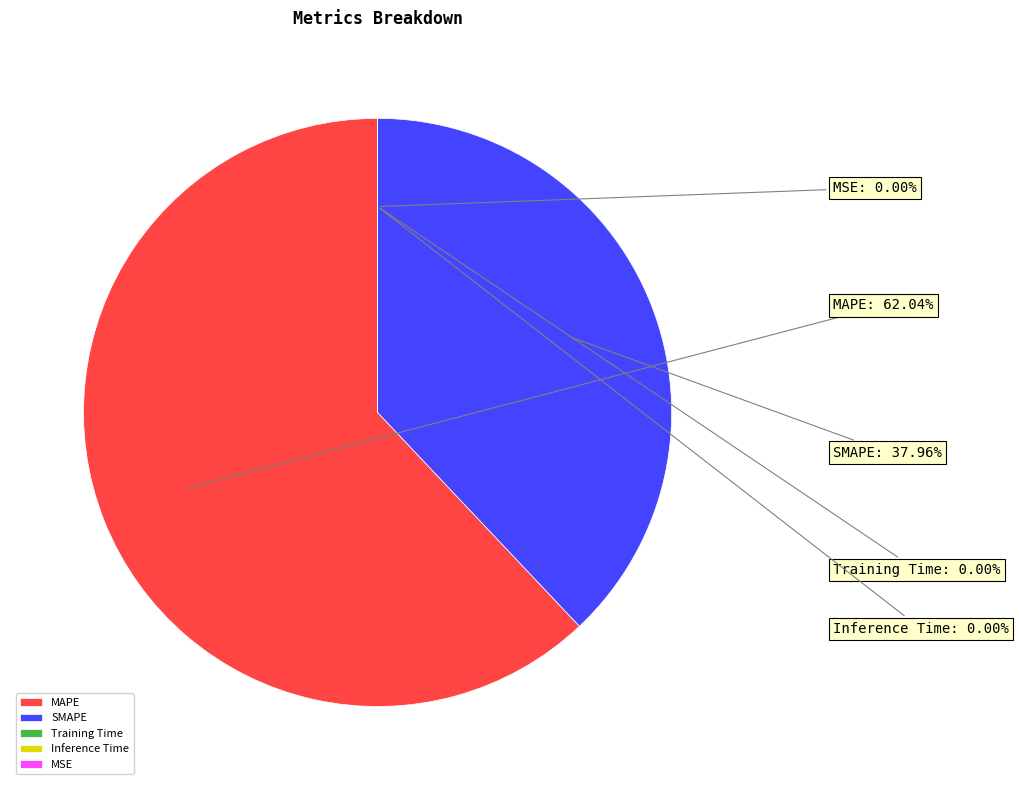

What portion of the pie excludes SMAPE?

62.0%